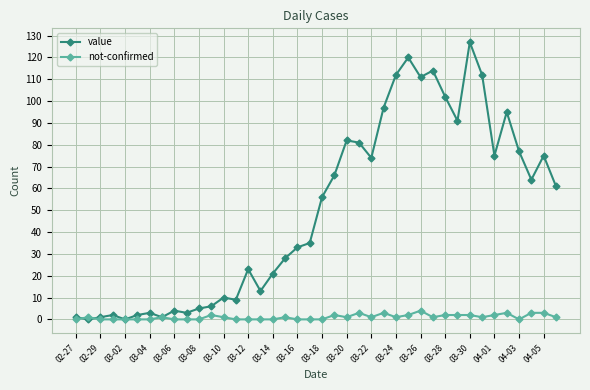

How many lines are shown in the chart?

2